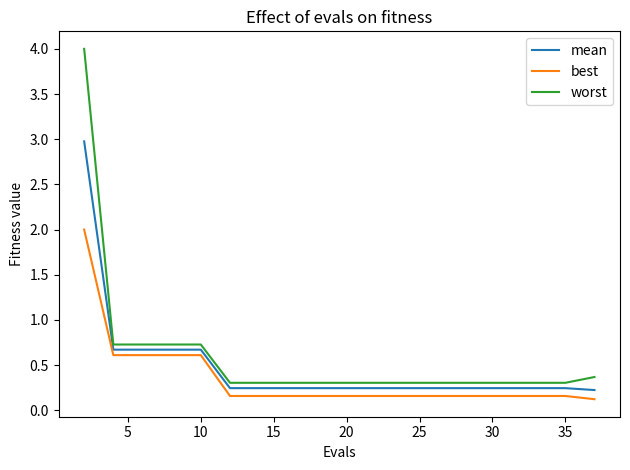

True or false: worst and best intersect in this chart.

False